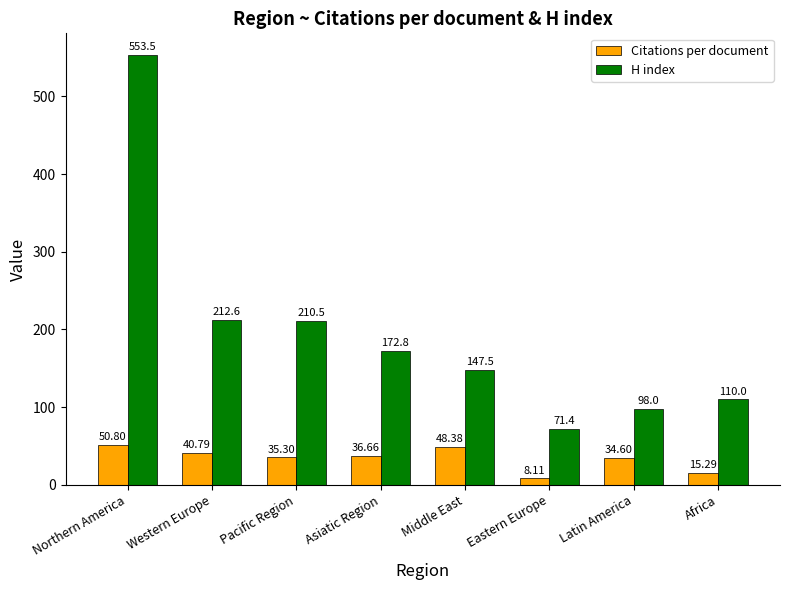

What is the difference between the maximum and minimum values in the H index series?

482.1